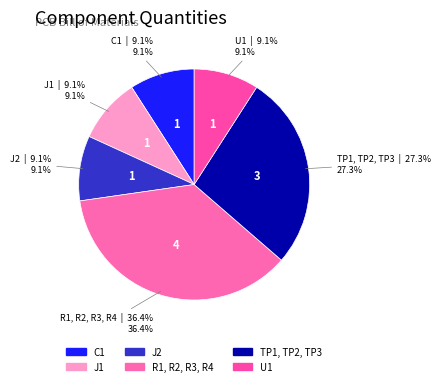

What is the largest slice in the pie chart?

R1, R2, R3, R4